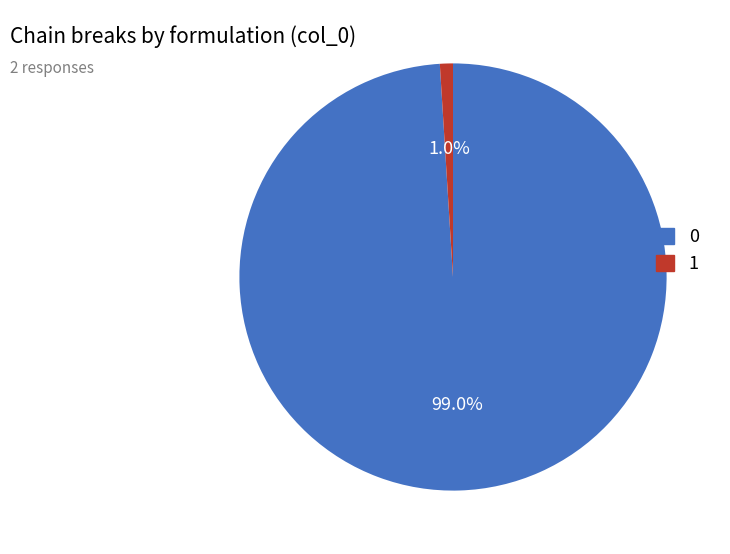

True or false: 1 accounts for 1% of the total.

True